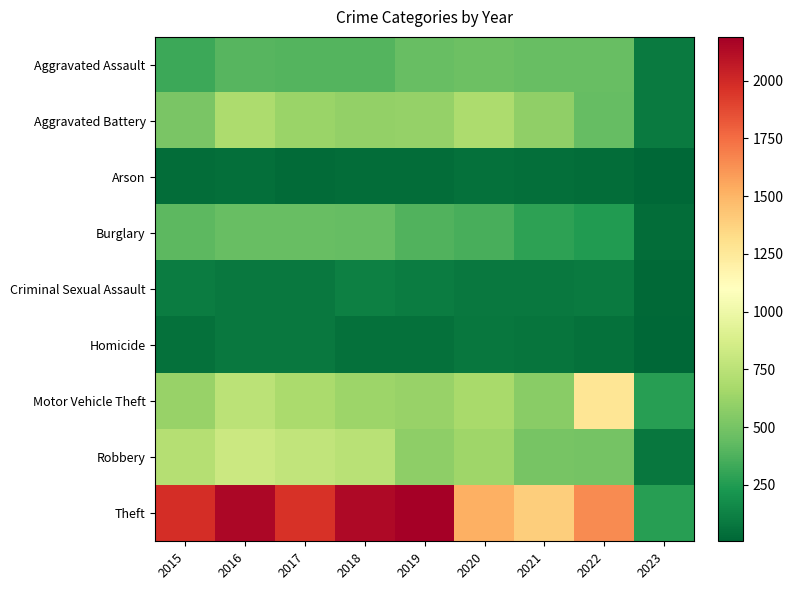

Which series has the widest spread of values?

Theft